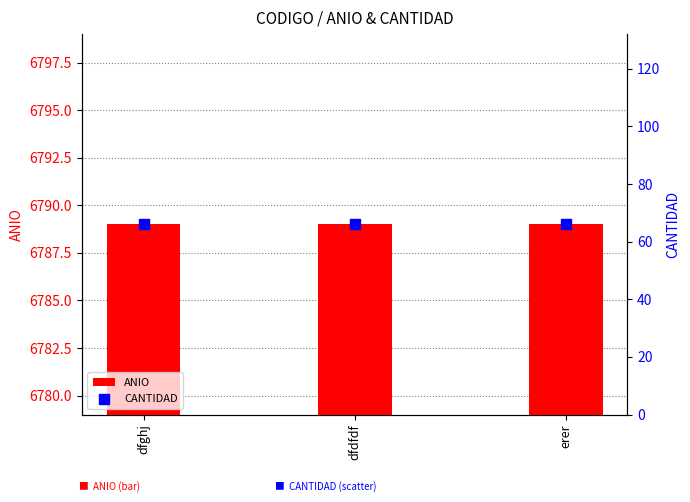

Which series reaches the minimum Y coordinate?

CANTIDAD